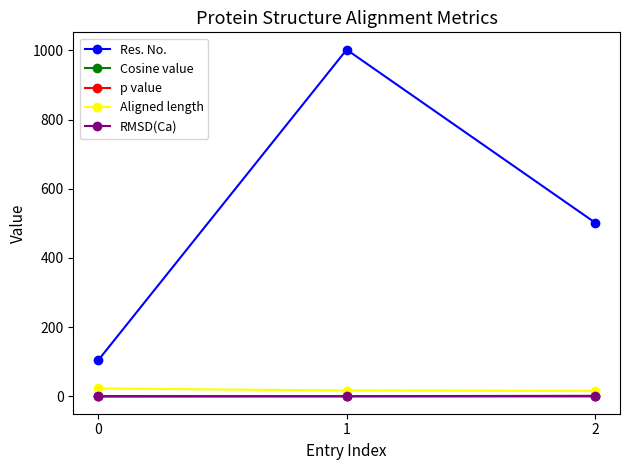

What is the sum of all RMSD(Ca) values?

2.3